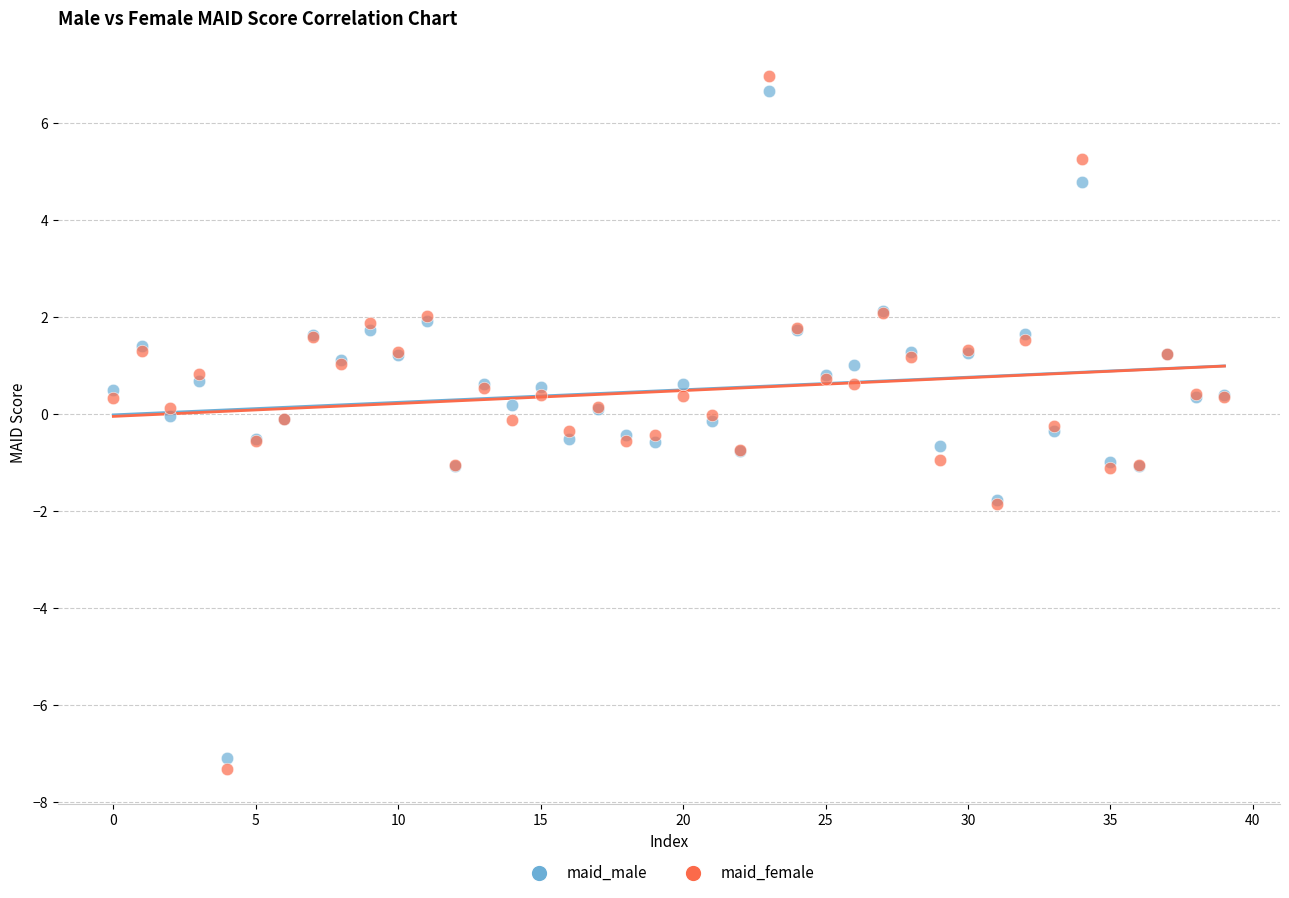

What are all the series names shown in the legend?

maid_male, maid_female